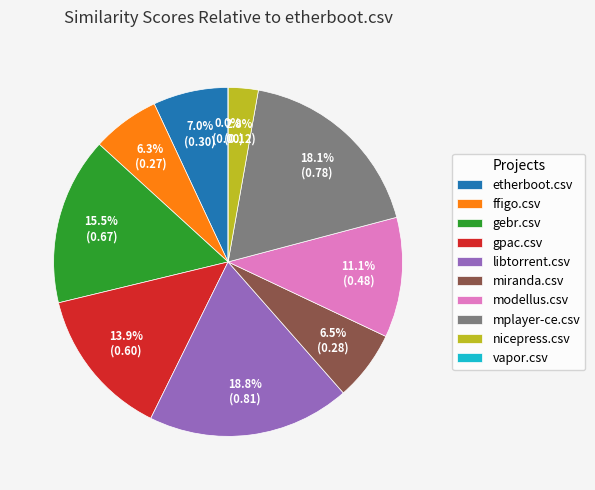

To the nearest percent, what portion does libtorrent.csv represent?

19%